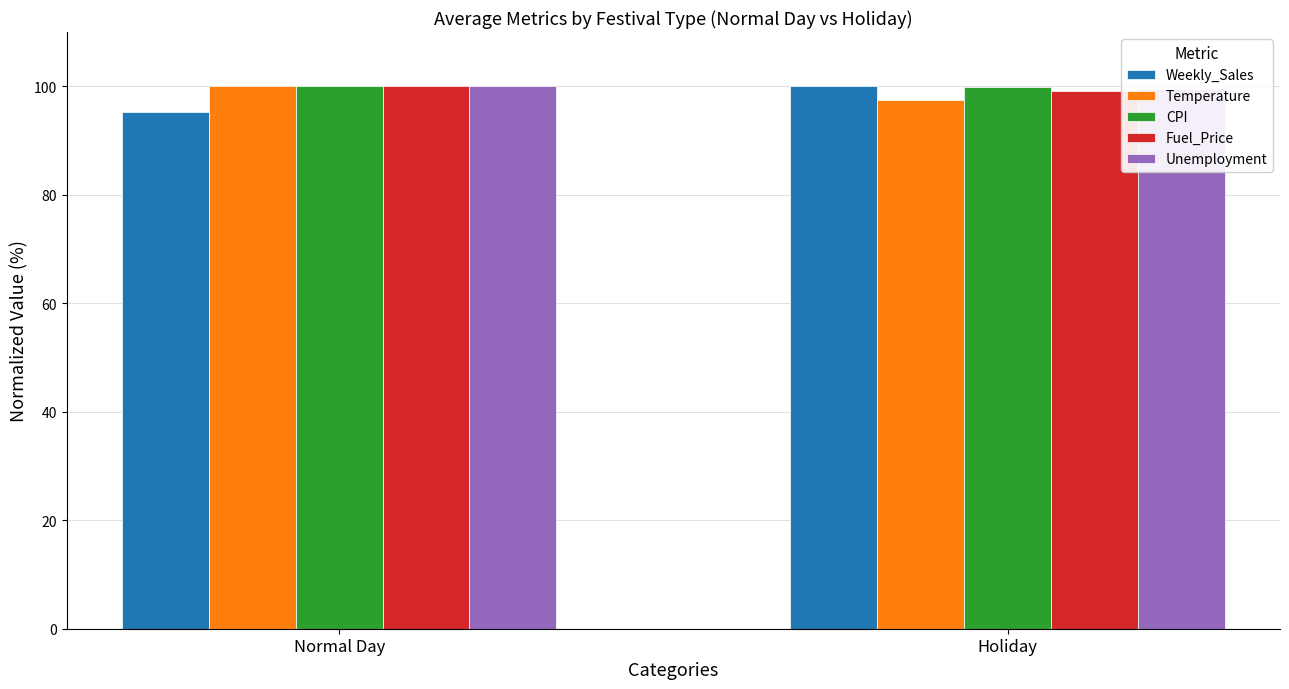

Which category has the highest value in the Fuel_Price series?

Normal Day